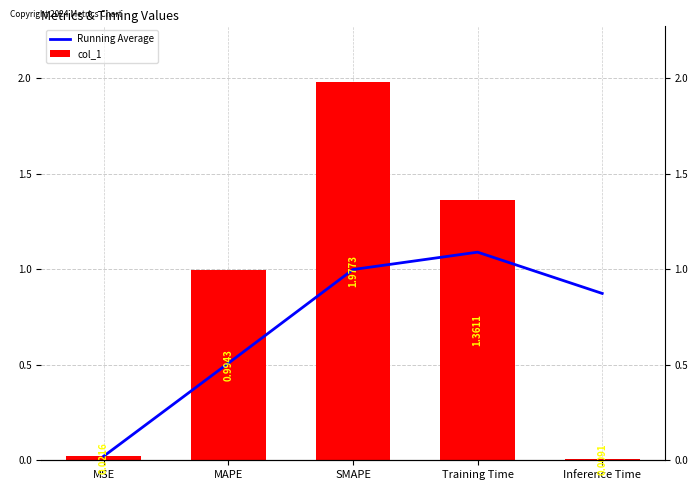

What is the spread (max minus min) of values at MAPE?

0.5